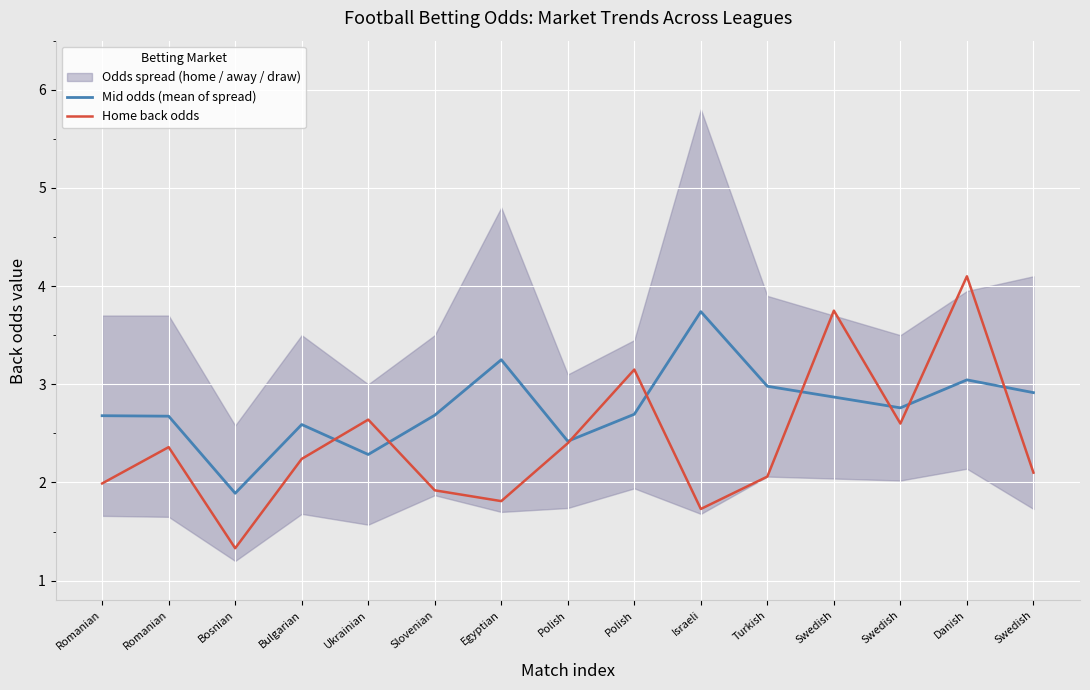

Reading left to right, transcribe all the data shown in this chart.

Mid odds (mean of spread): 2.7	2.7	1.9	2.6	2.3	2.7	3.2	2.4	2.7	3.7	3.0	2.9	2.8	3.0	2.9
Home back odds: 2.0	2.4	1.3	2.2	2.6	1.9	1.8	2.4	3.1	1.7	2.1	3.8	2.6	4.1	2.1